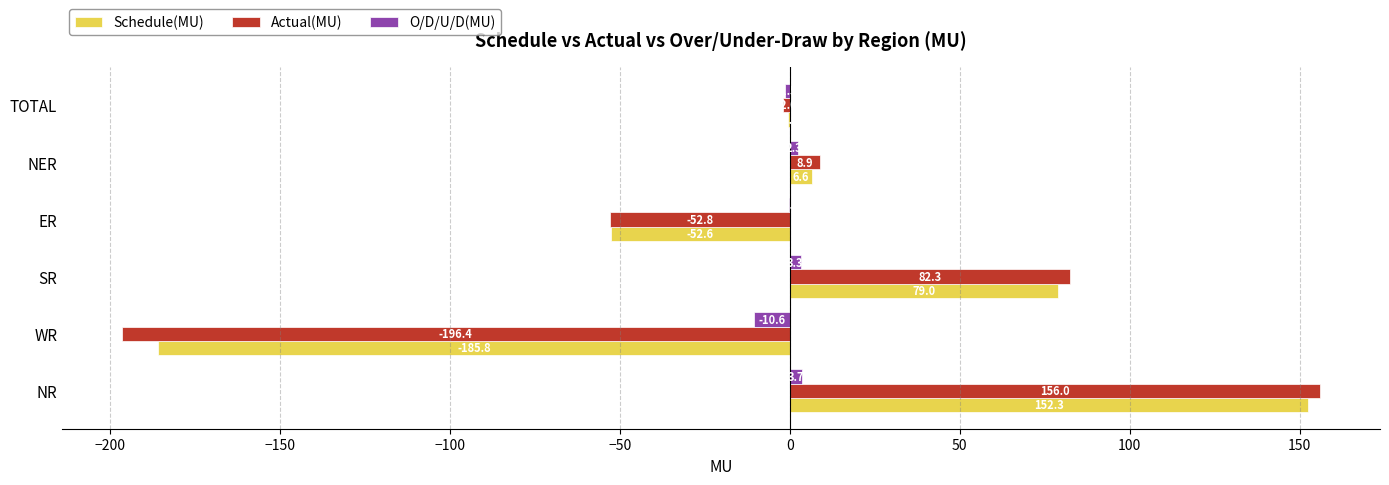

What is the sum of all Schedule(MU) values?

-1.0